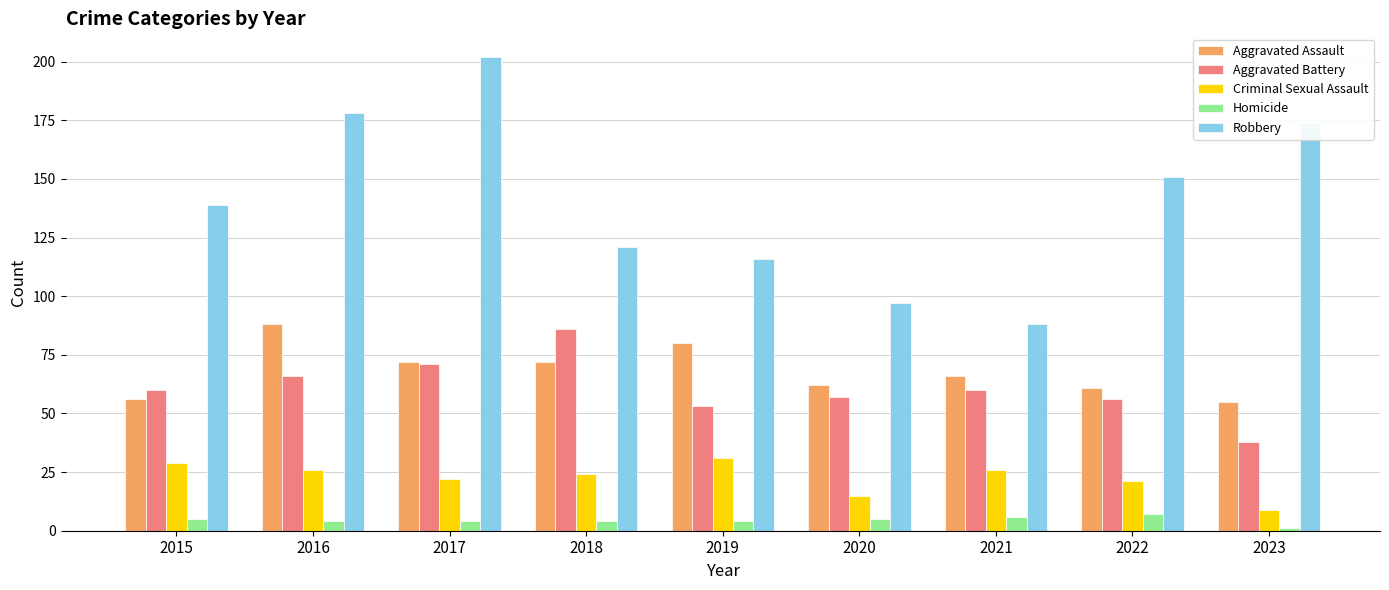

At which label does Homicide reach its minimum?

2023